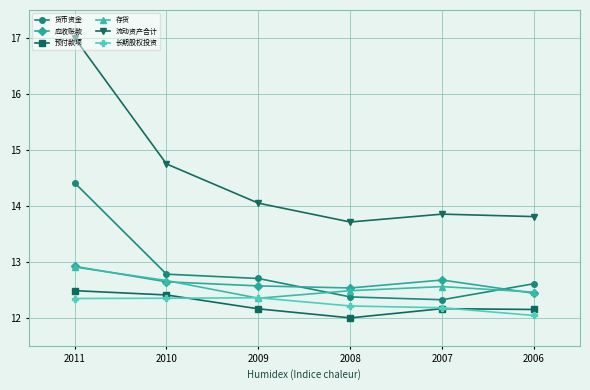

True or false: 存货 has more than 2 points higher than both neighbors.

False